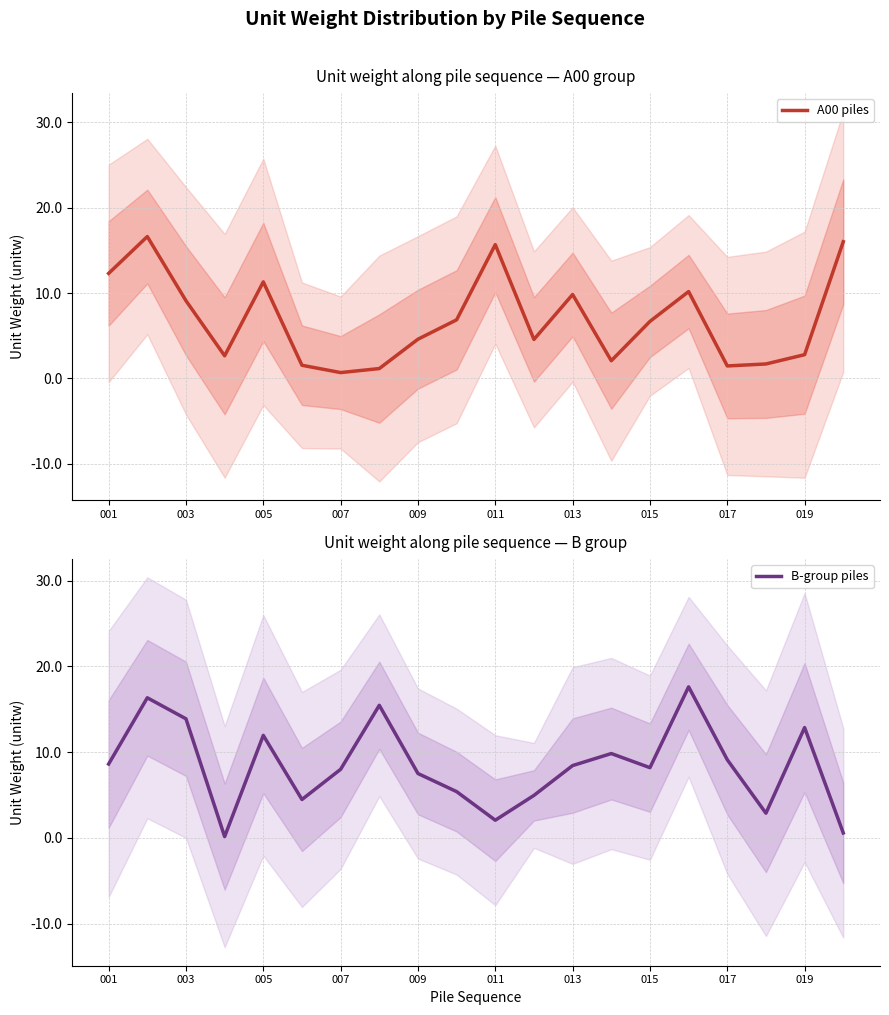

Where does the A00 piles series first go above 6?

001